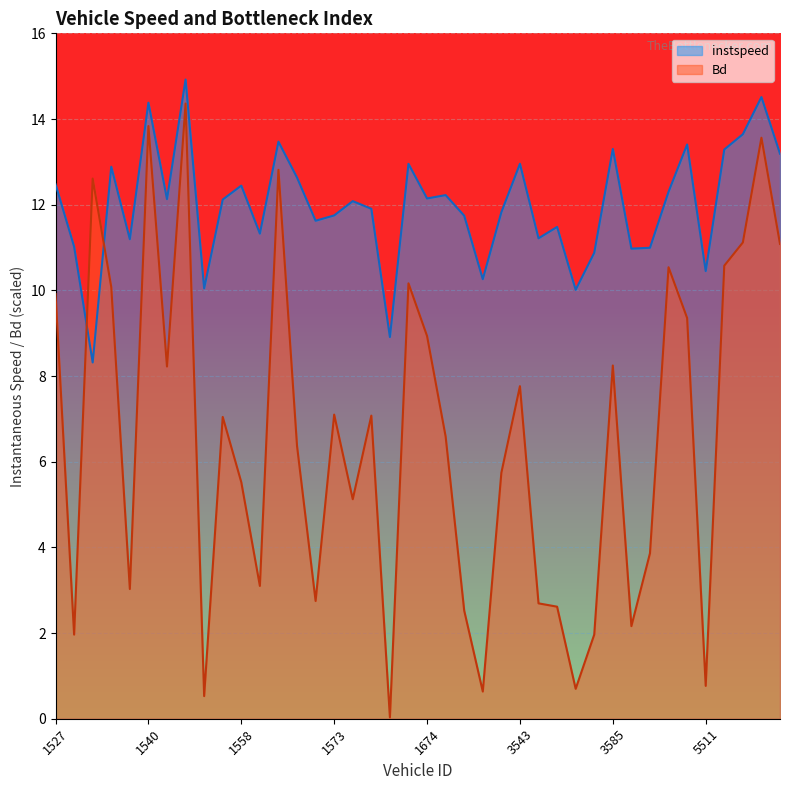

Which series has the widest spread of values?

Bd